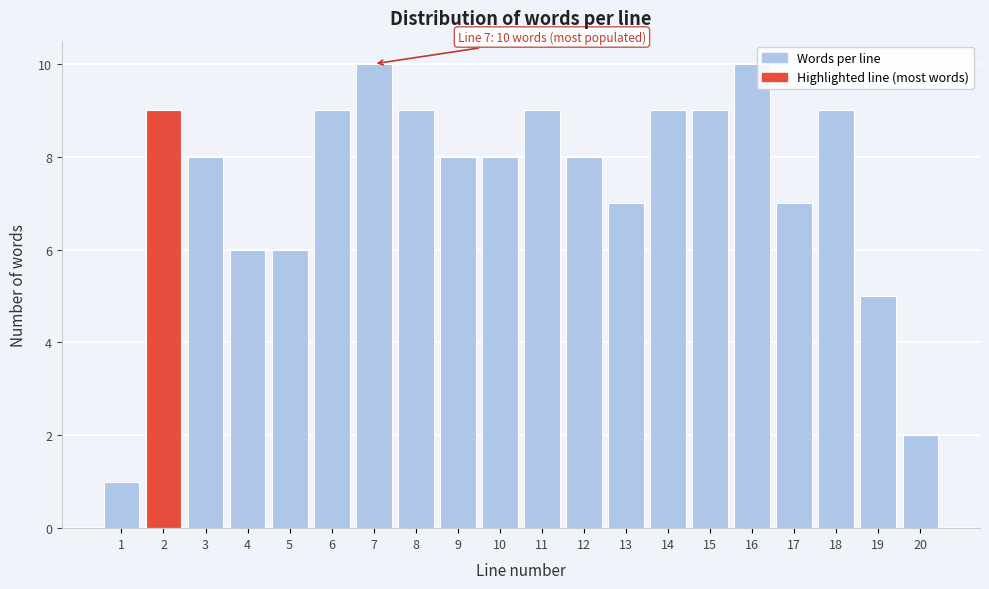

Reading left to right, transcribe all the data shown in this chart.

1	9	8	6	6	9	10	9	8	8	9	8	7	9	9	10	7	9	5	2